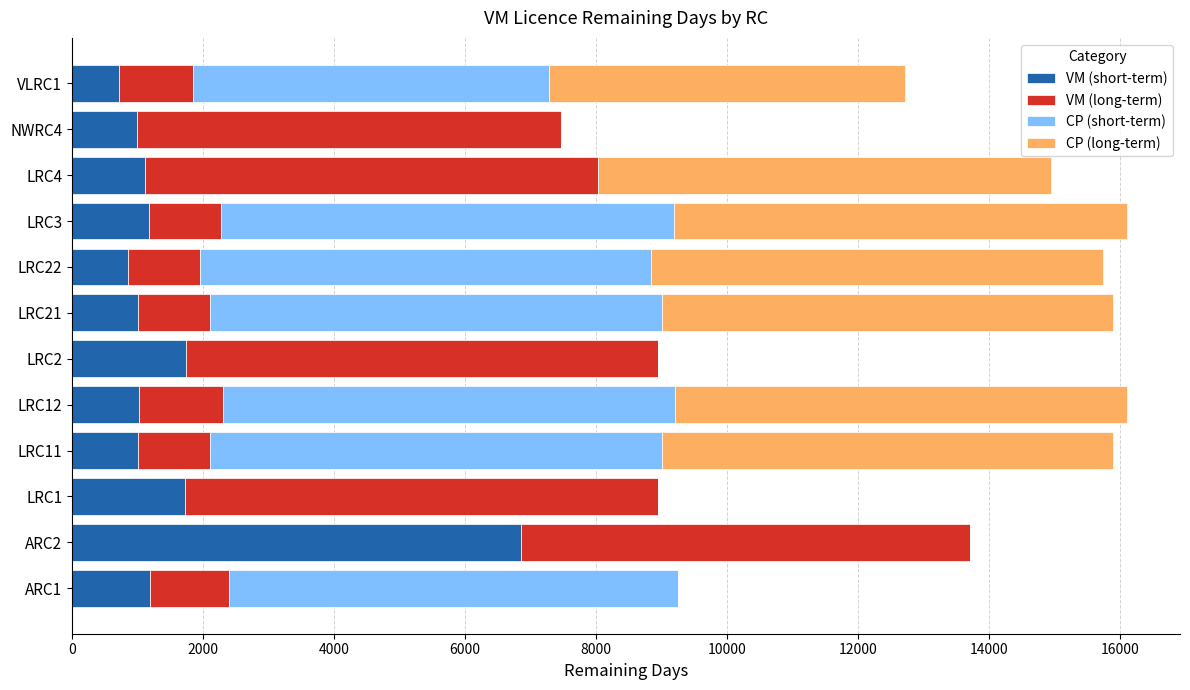

Which category has the highest value in the VM (short-term) series?

ARC2